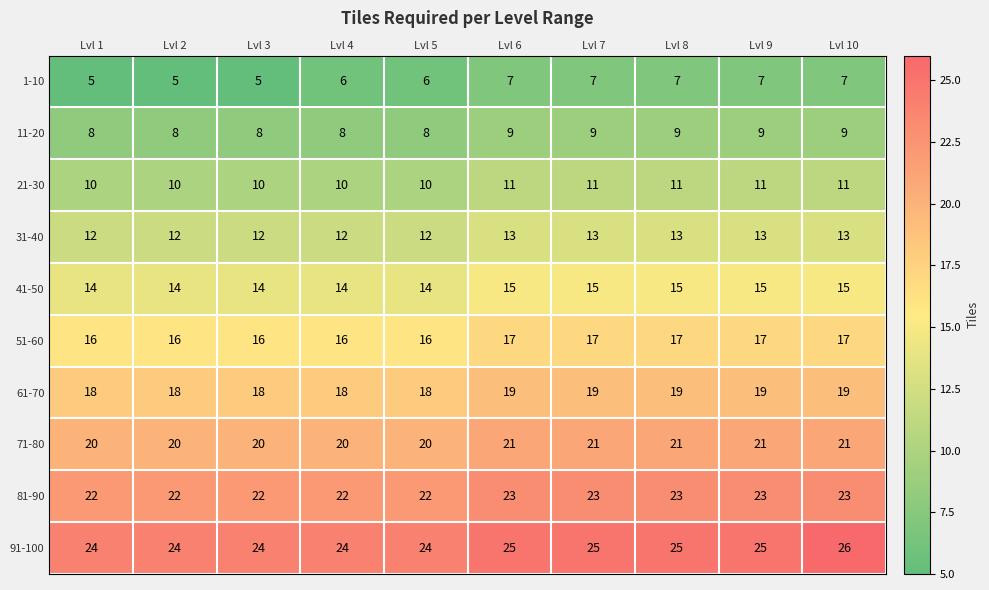

What is the sum of all 71-80 values?

205